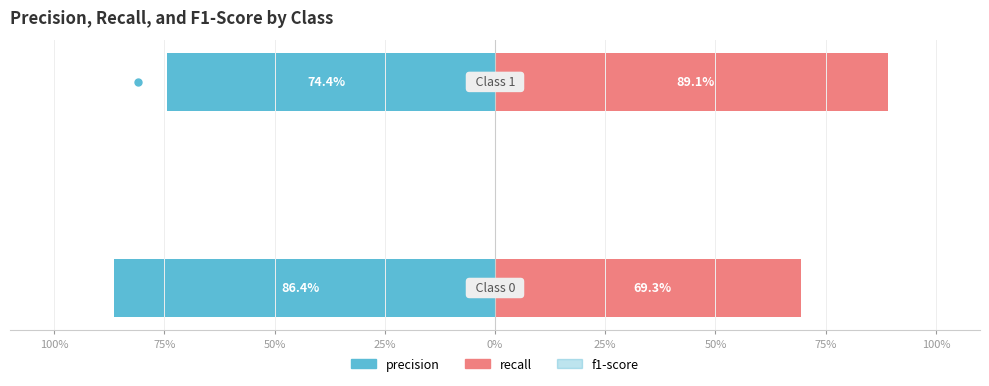

Which series has the widest spread of values?

recall